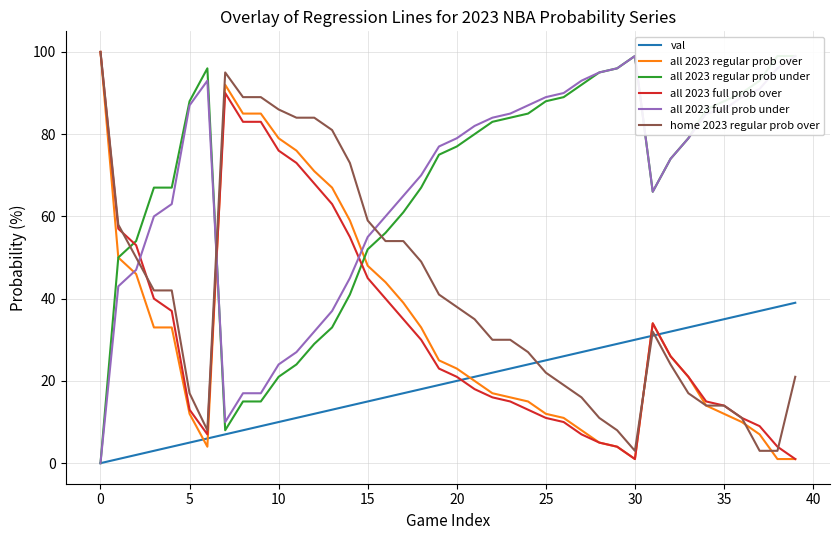

Reading left to right, list all the values displayed in this chart.

val: 0	1	2	3	4	5	6	7	8	9	10	11	12	13	14	15	16	17	18	19	20	21	22	23	24	25	26	27	28	29	30	31	32	33	34	35	36	37	38	39
all 2023 regular prob over: 100	50	46	33	33	12	4	92	85	85	79	76	71	67	59	48	44	39	33	25	23	20	17	16	15	12	11	8	5	4	1	34	26	21	14	12	10	7	1	1
all 2023 regular prob under: 0	50	54	67	67	88	96	8	15	15	21	24	29	33	41	52	56	61	67	75	77	80	83	84	85	88	89	92	95	96	99	66	74	79	86	88	90	93	99	99
all 2023 full prob over: 100	57	53	40	37	13	7	90	83	83	76	73	68	63	55	45	40	35	30	23	21	18	16	15	13	11	10	7	5	4	1	34	26	21	15	14	11	9	4	1
all 2023 full prob under: 0	43	47	60	63	87	93	10	17	17	24	27	32	37	45	55	60	65	70	77	79	82	84	85	87	89	90	93	95	96	99	66	74	79	85	86	89	91	96	99
home 2023 regular prob over: 100	58	50	42	42	17	8	95	89	89	86	84	84	81	73	59	54	54	49	41	38	35	30	30	27	22	19	16	11	8	3	32	24	17	14	14	11	3	3	21